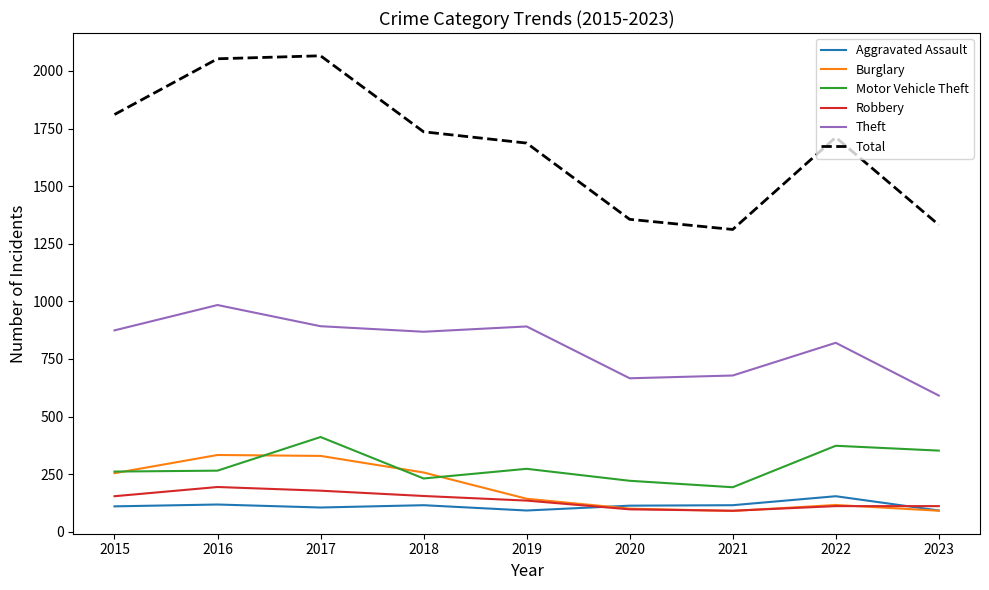

True or false: Burglary has a value of 23 at 2023.

False